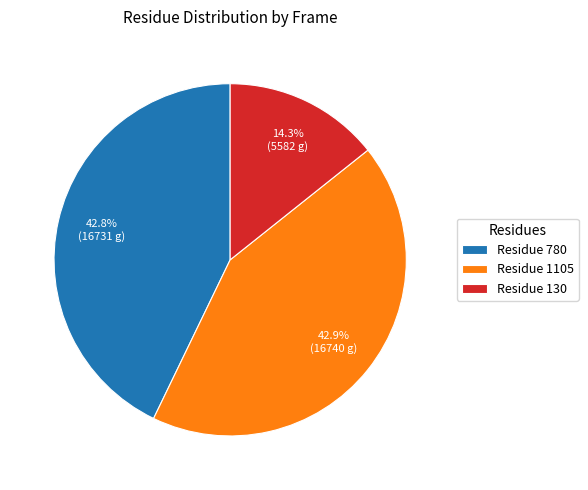

Between Residue 130 and Residue 1105, which is larger?

Residue 1105